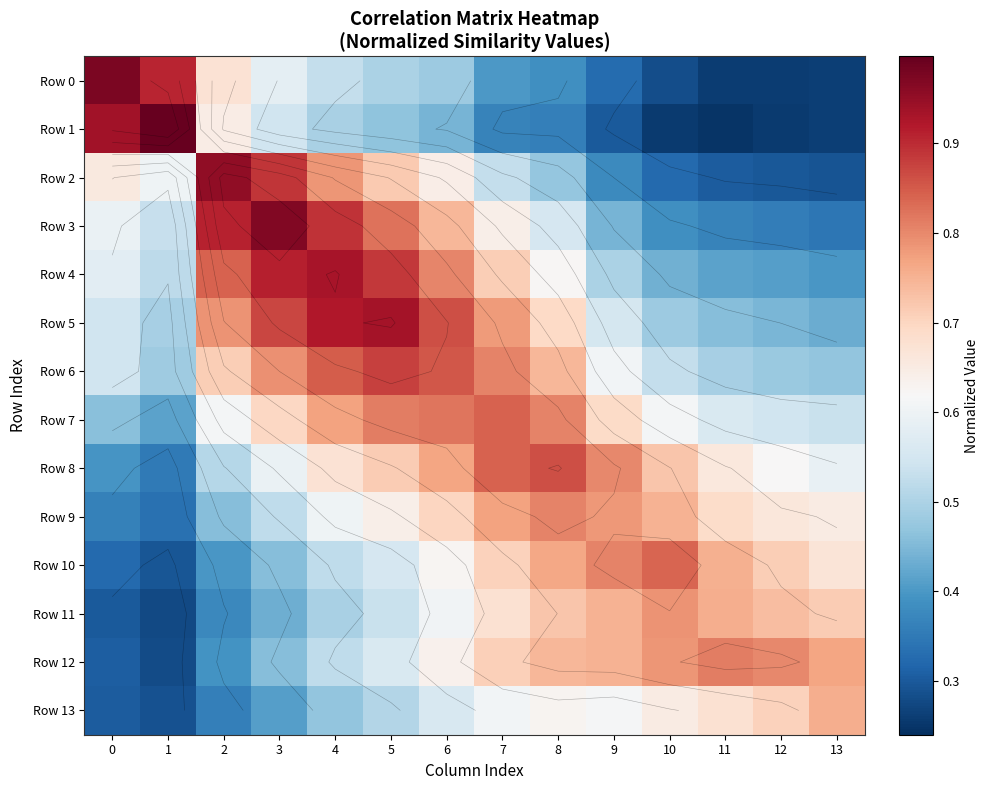

Between 9 and 7, which is larger?

7